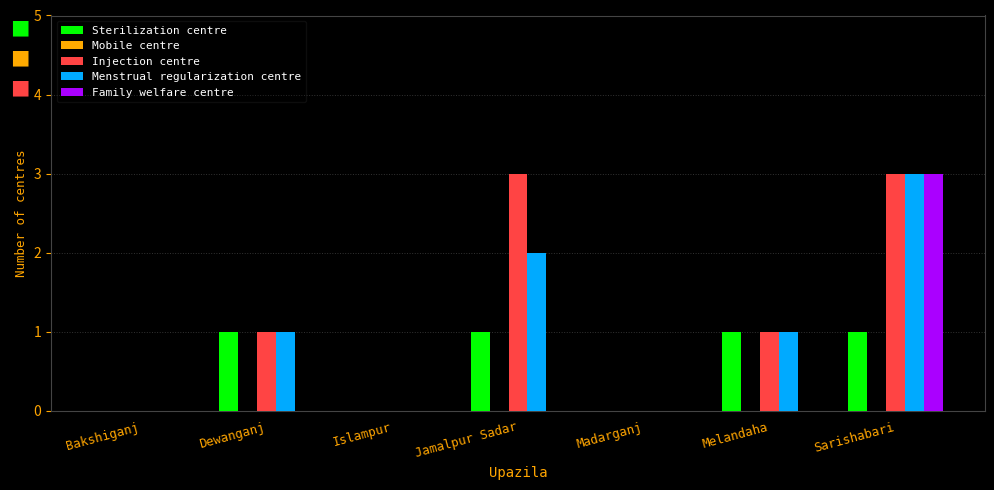

What is the sum of all Family welfare centre values?

3